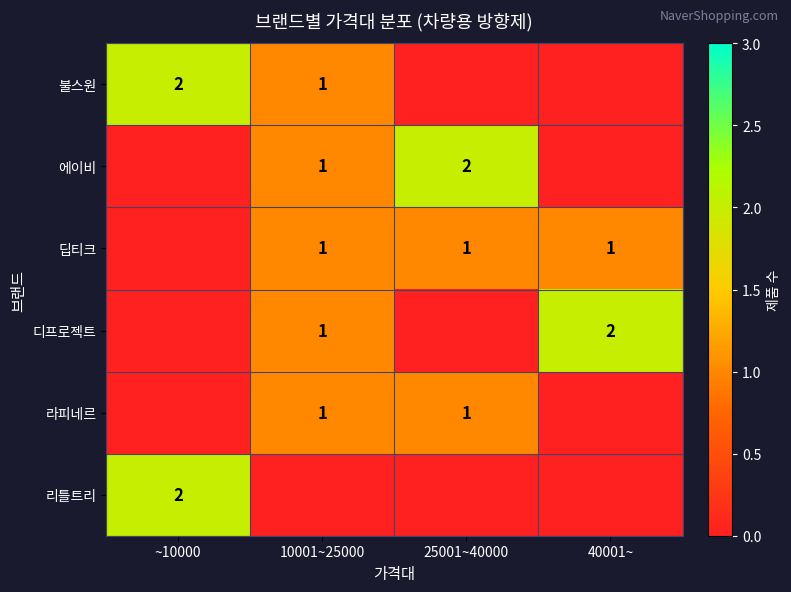

The value of 리틀트리 at ~10000 is 2. True or false?

True